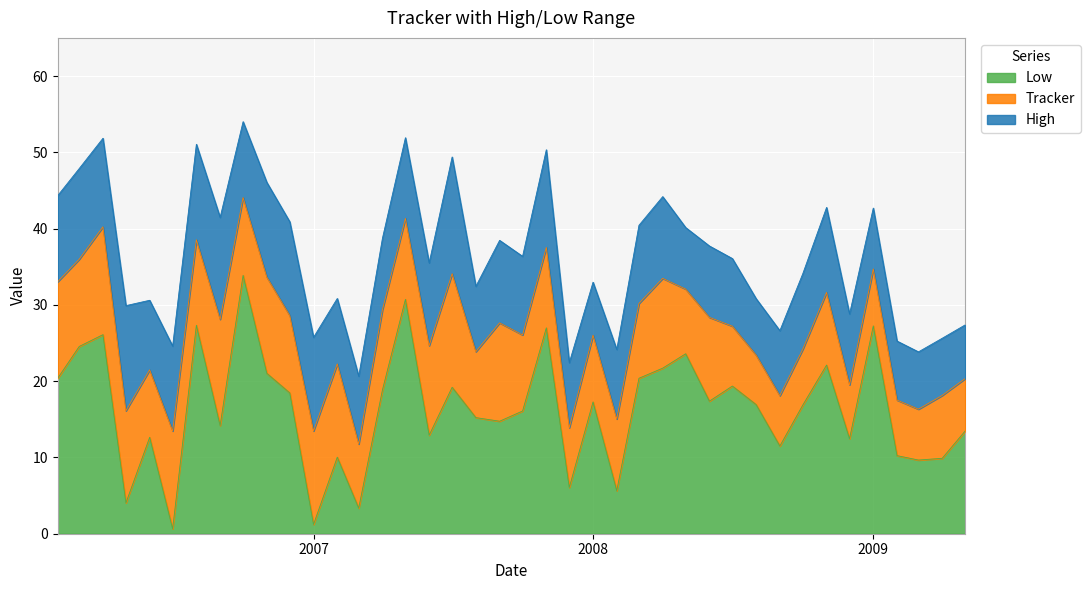

What is the highest value of the Low series?

33.9